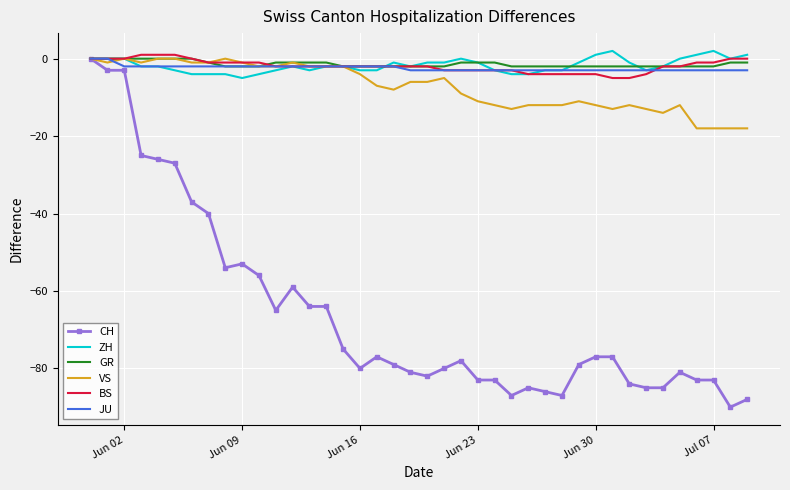

Which series has the largest range (max minus min)?

CH